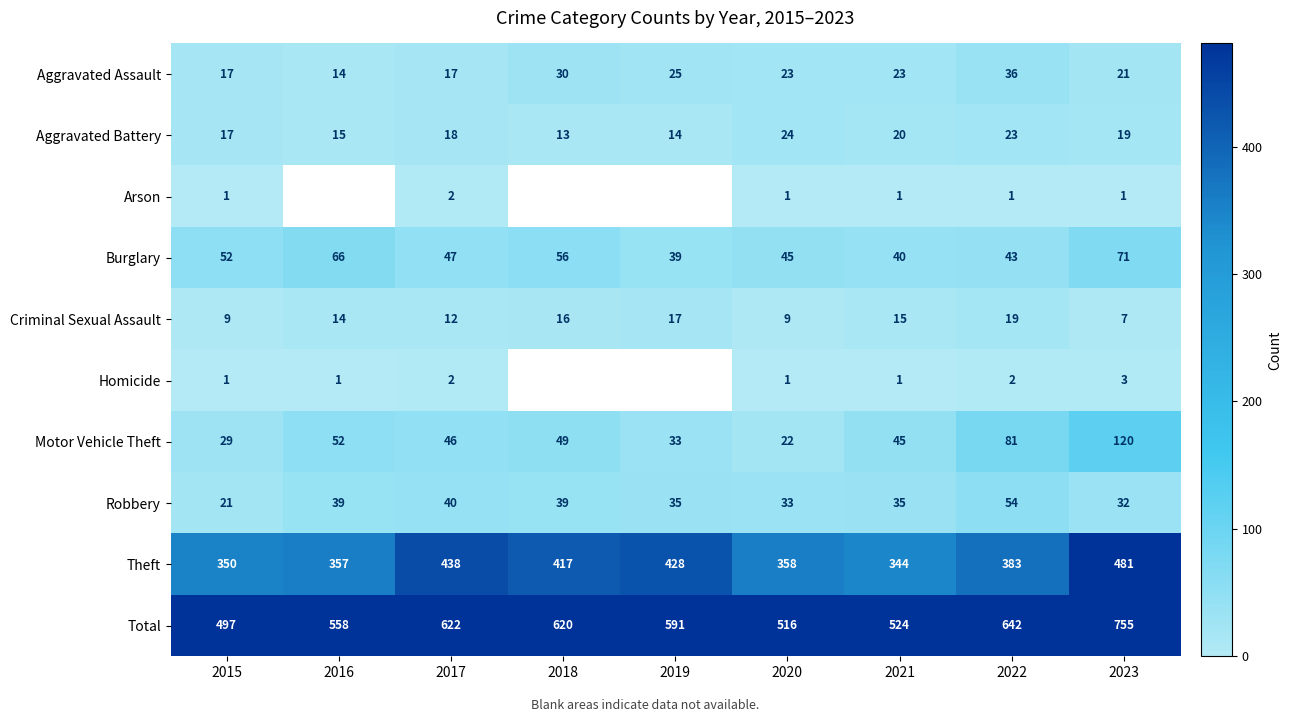

What is the approximate value of Burglary at 2015, to the nearest 10?

50